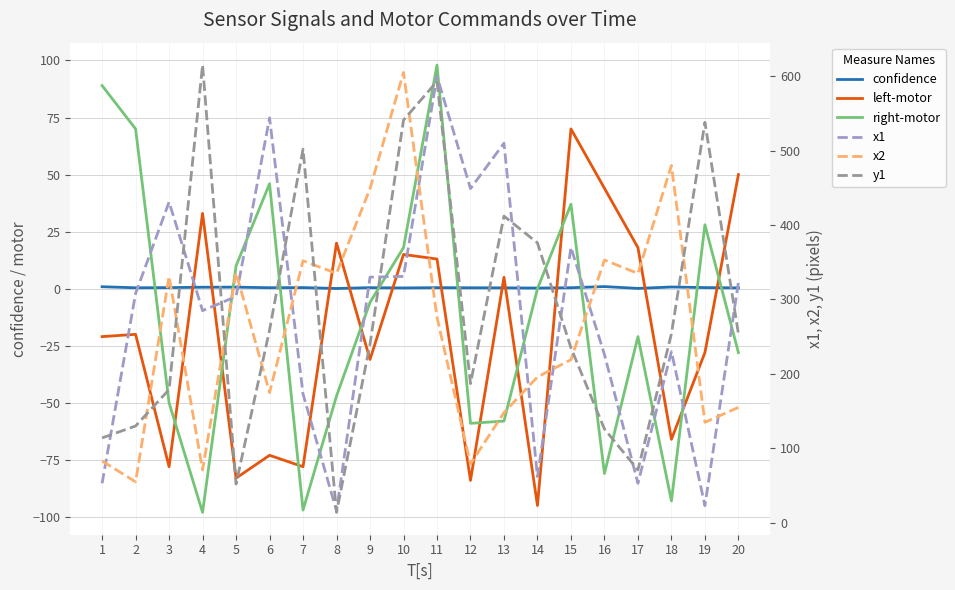

How many lines are shown in the chart?

6